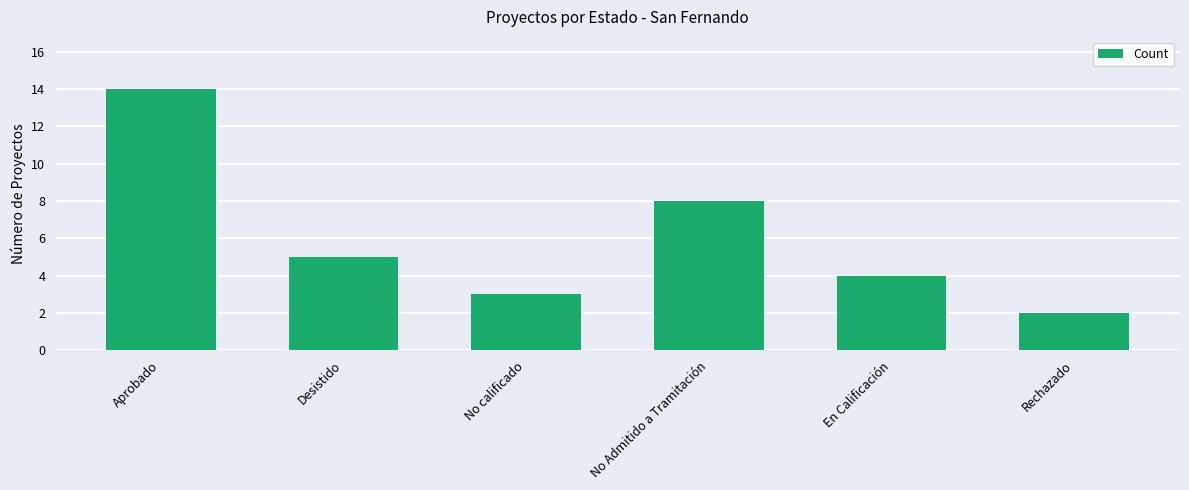

Between Rechazado and En Calificación, which is larger?

En Calificación